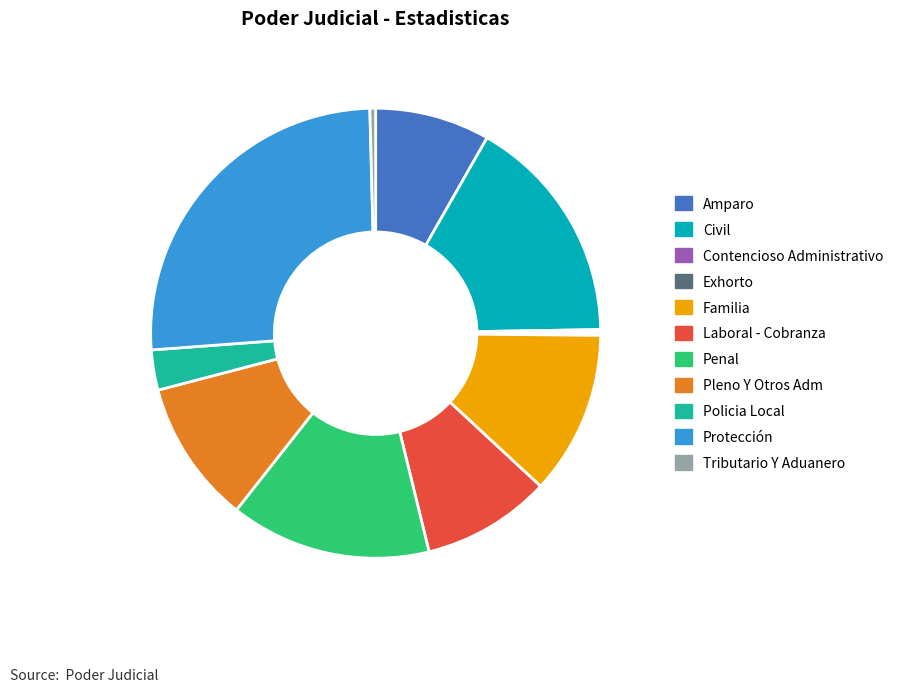

Is it true that Tributario Y Aduanero is 0% of the pie?

True